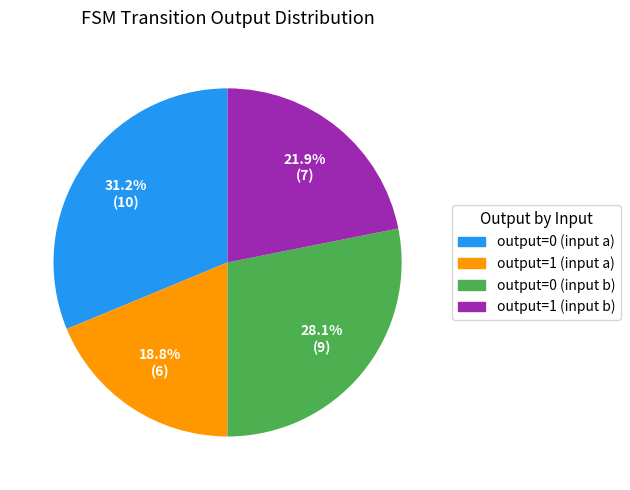

Combined, do output=0 (input b) and output=1 (input a) account for over 50%?

No